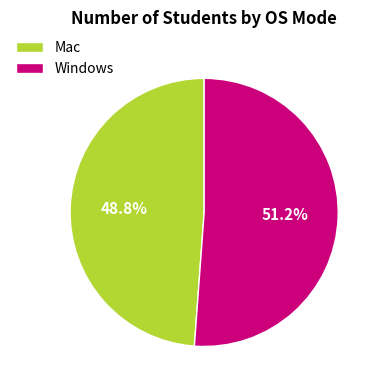

The Windows slice represents 58% of the pie. True or false?

False